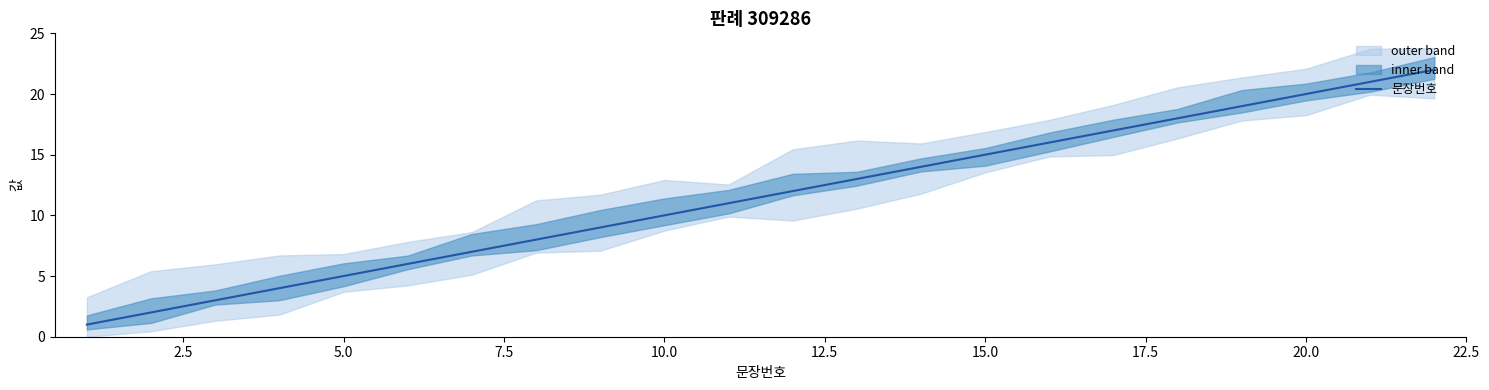

What is the maximum value shown in the chart?

22